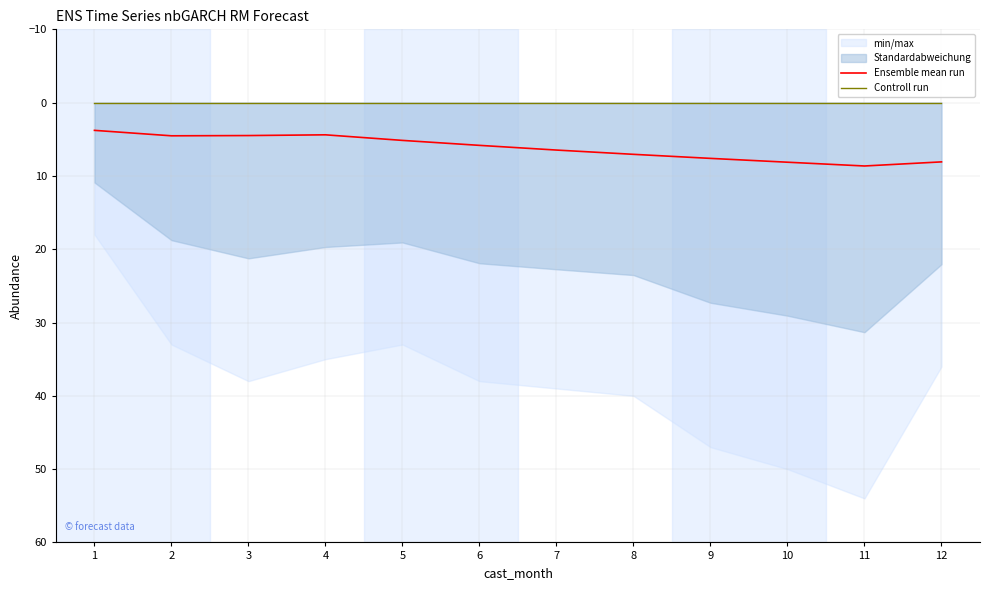

Reading left to right, transcribe all the data shown in this chart.

Ensemble mean run: 1=3.8	2=4.5	3=4.5	4=4.4	5=5.2	6=5.8	7=6.5	8=7.1	9=7.6	10=8.1	11=8.6	12=8.1
Controll run: 1=0.0	2=0.0	3=0.0	4=0.0	5=0.0	6=0.0	7=0.0	8=0.0	9=0.0	10=0.0	11=0.0	12=0.0